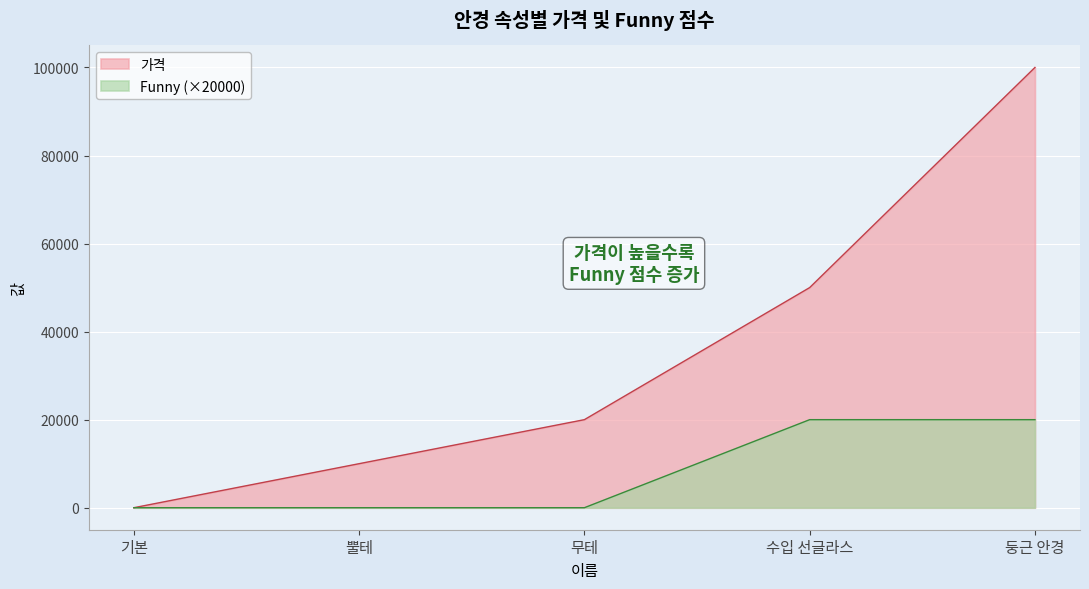

The value of 가격 at 둥근 안경 is 142762. True or false?

False